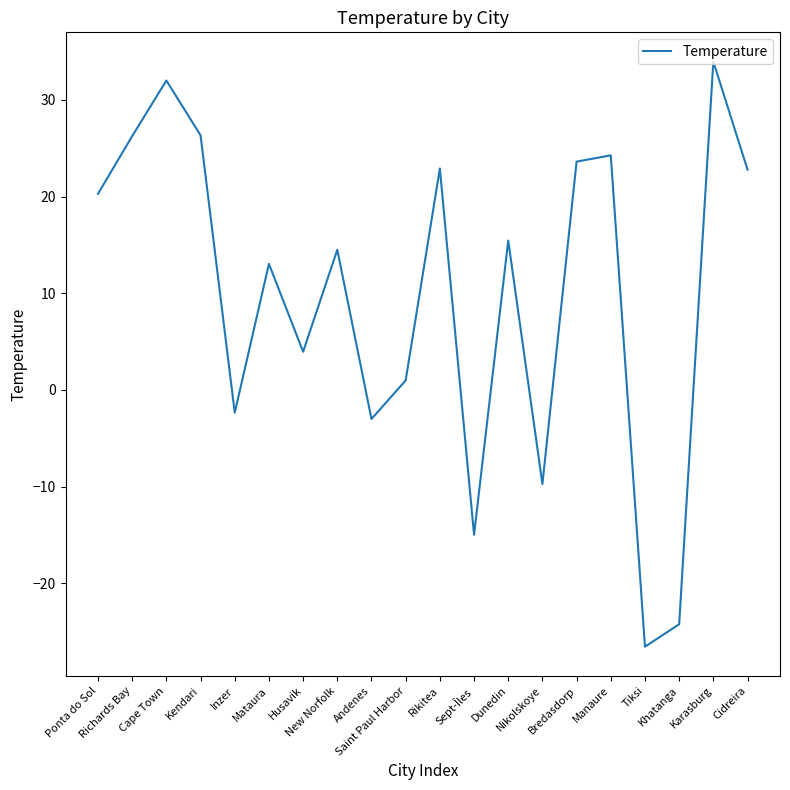

What is the difference between the maximum and minimum values?

60.5